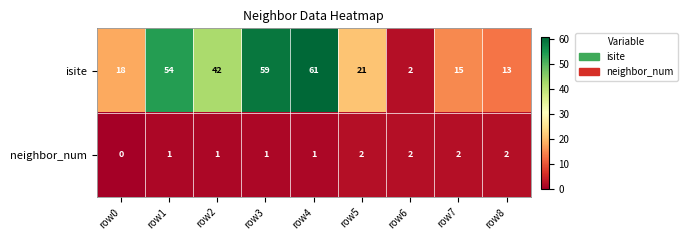

Between row2 and row7, which series saw the biggest shift?

isite